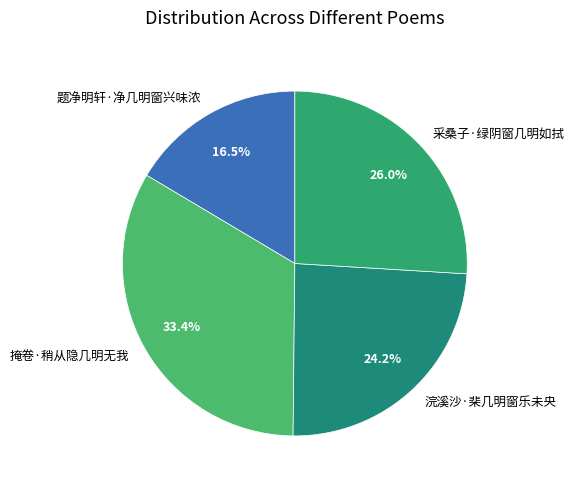

What percentage is the 采桑子·绿阴窗几明如拭 slice, to the nearest percent?

26%